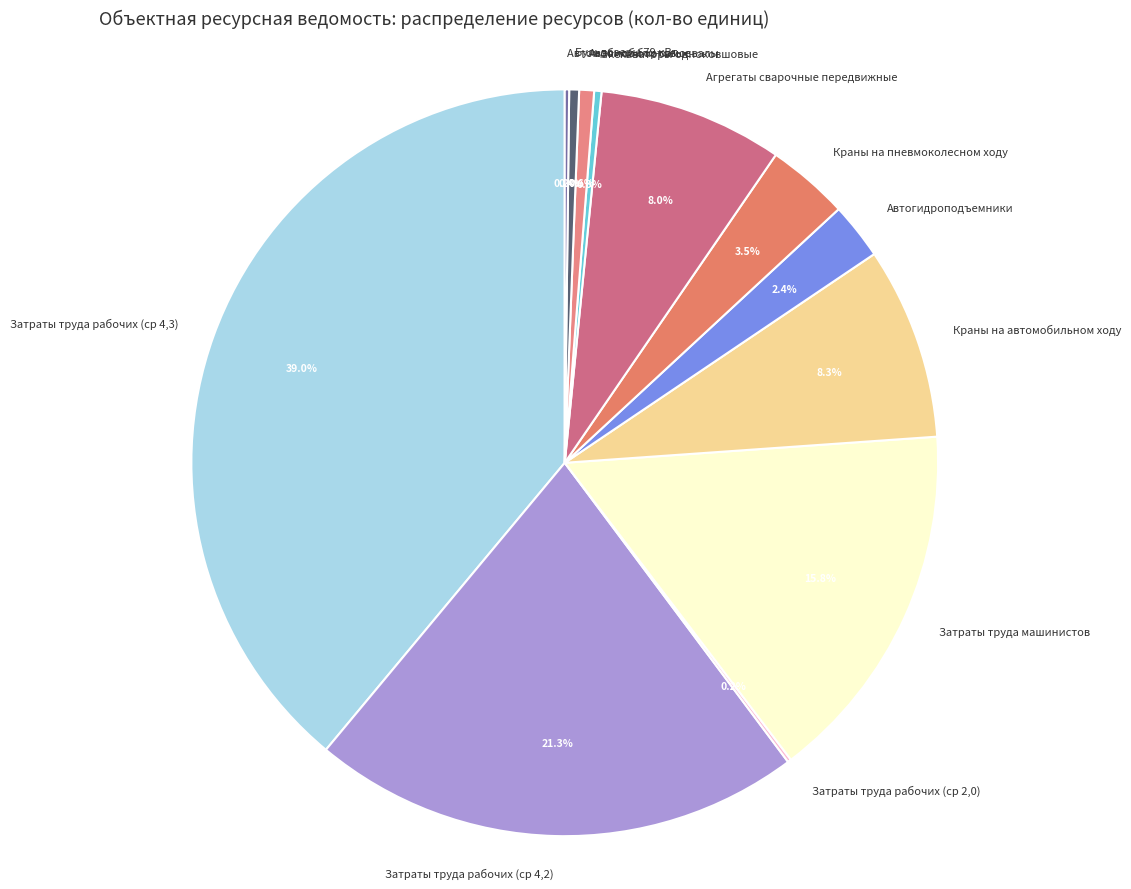

How much of the chart is everything except Краны на пневмоколесном ходу?

96.5%